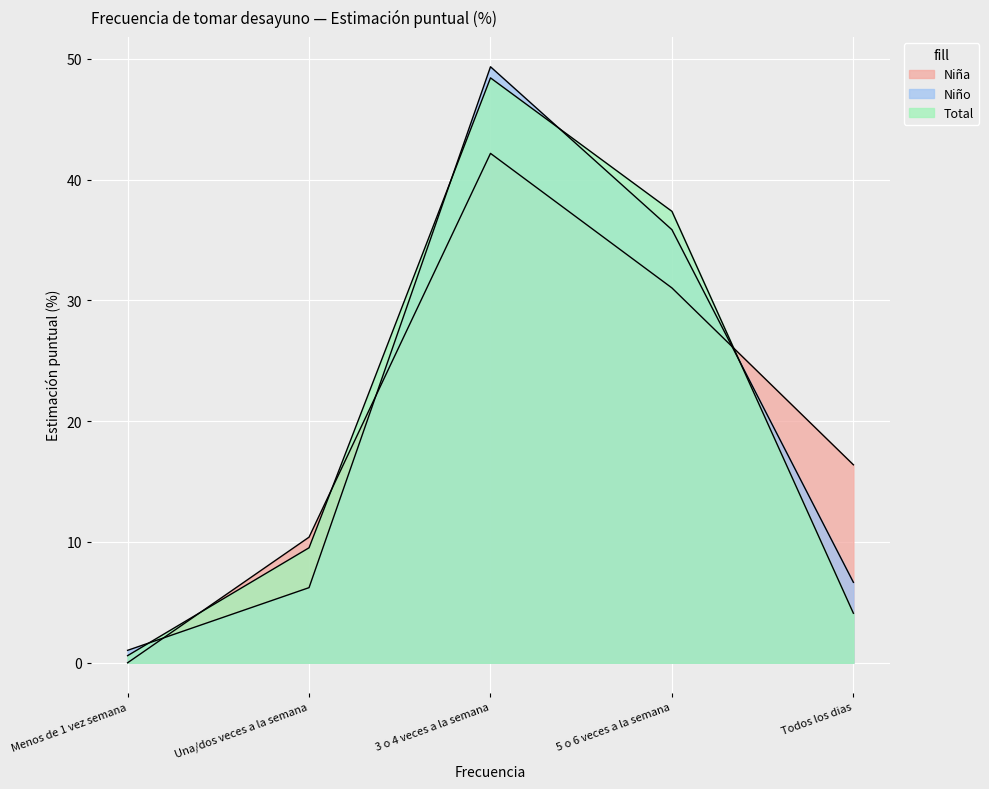

What is the total value across all series at 5 o 6 veces a la semana?

104.2